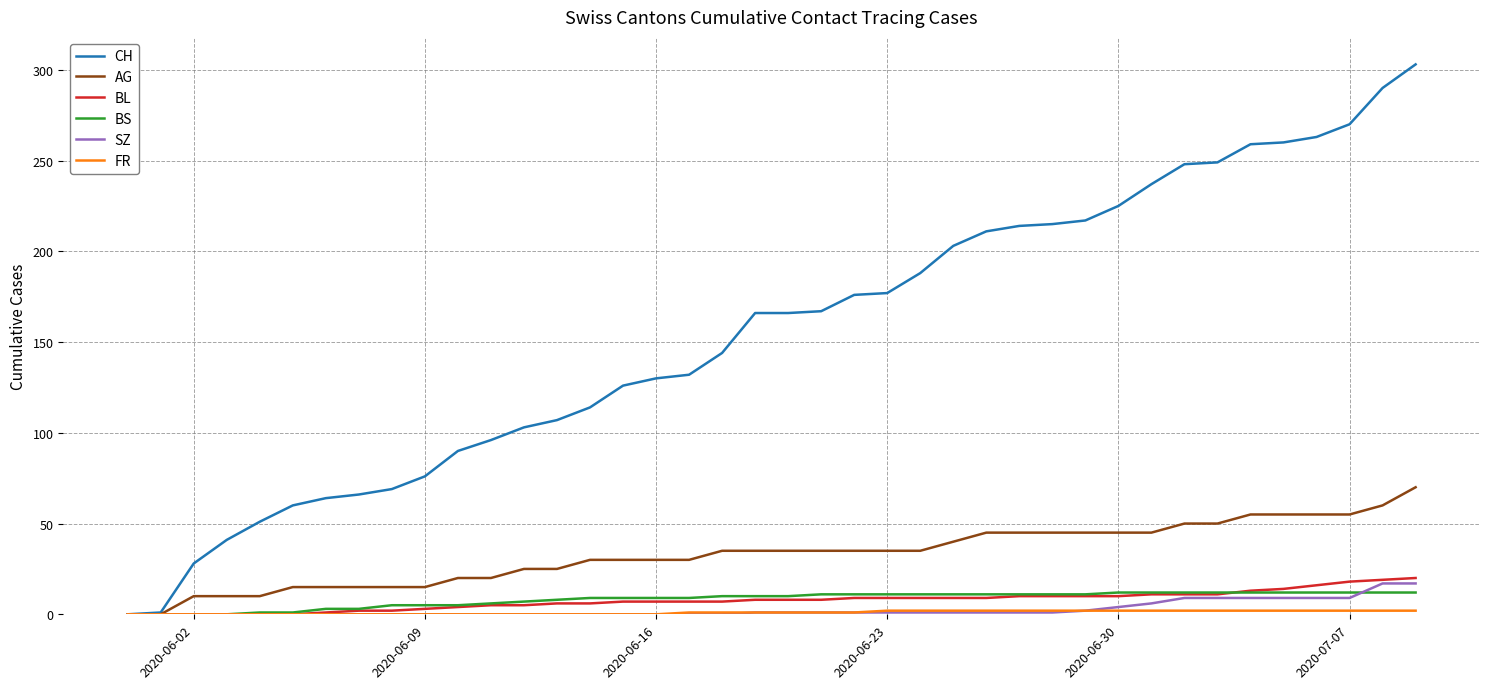

How many series are shown in this chart?

6